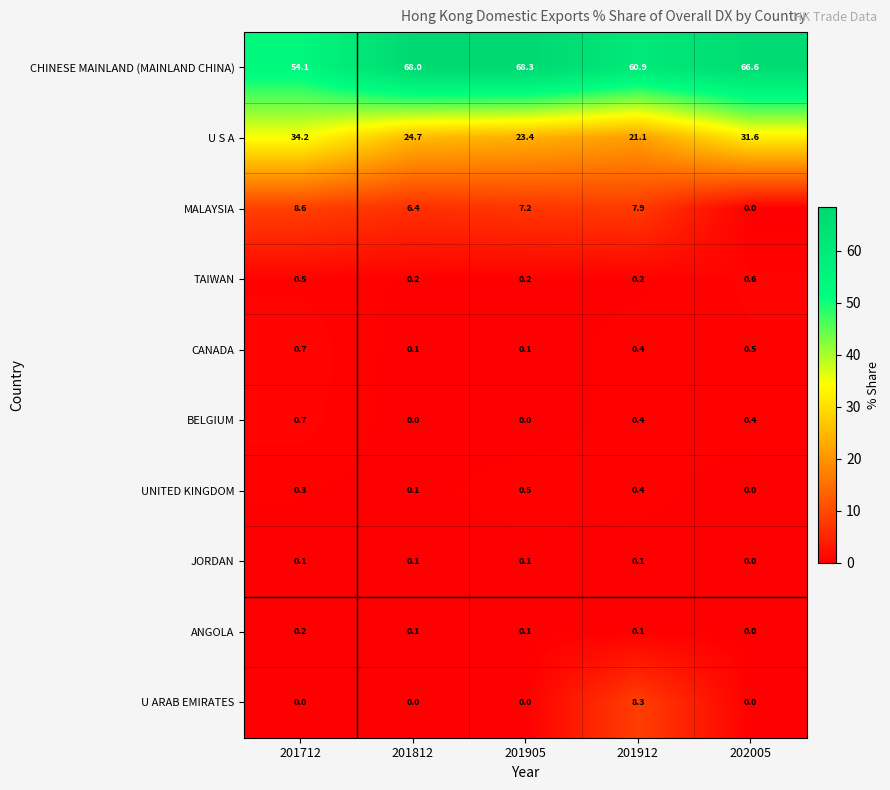

Between 201712 and 201912, which series saw the biggest shift?

U S A